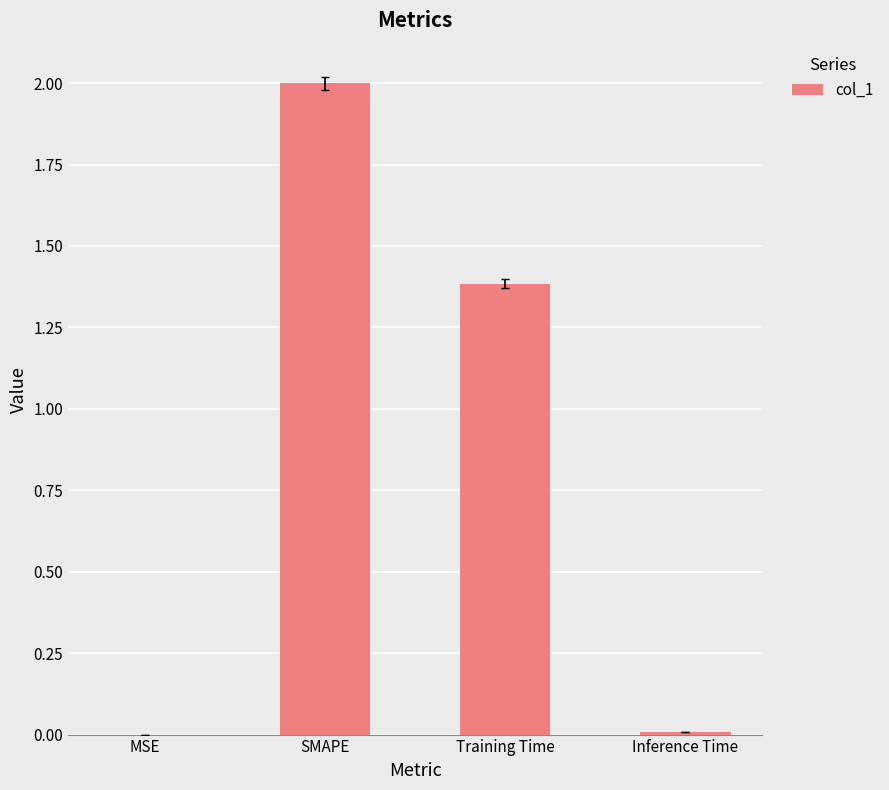

Are the bars horizontal?

No